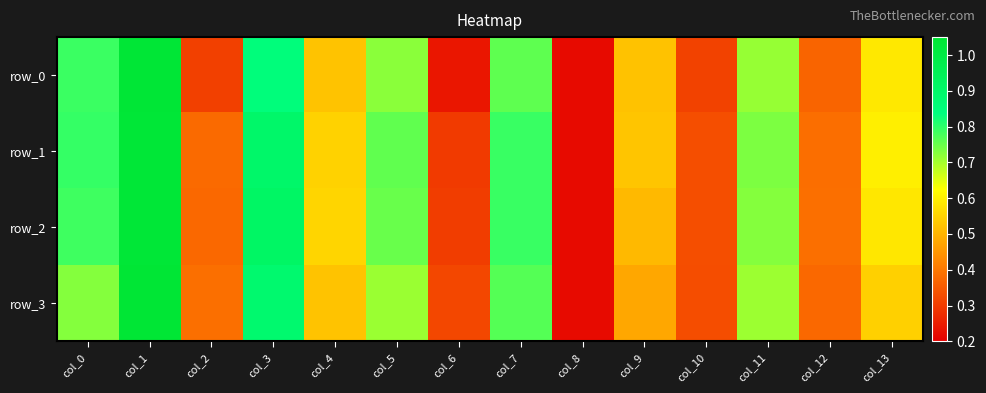

At which category is the sum across all series the highest?

col_1